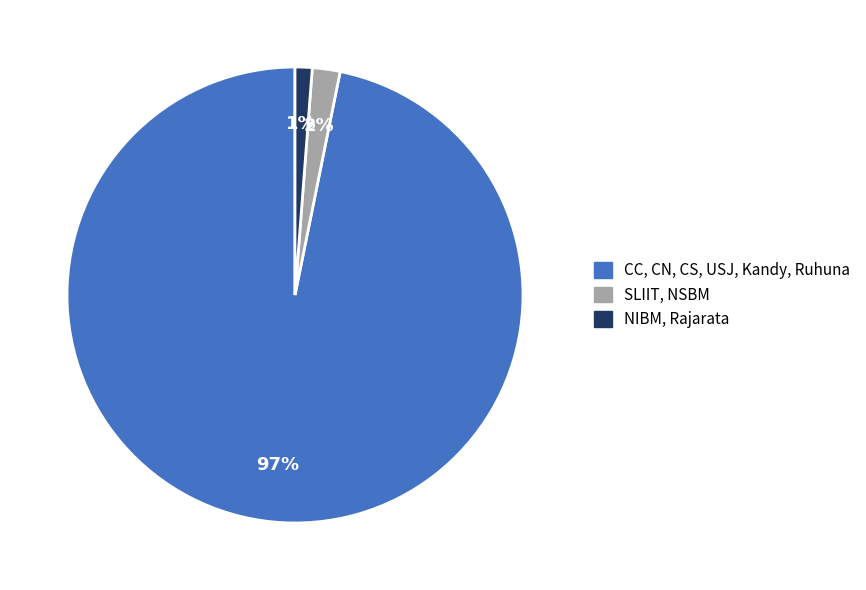

Which category has the biggest portion of the pie?

CC, CN, CS, USJ, Kandy, Ruhuna